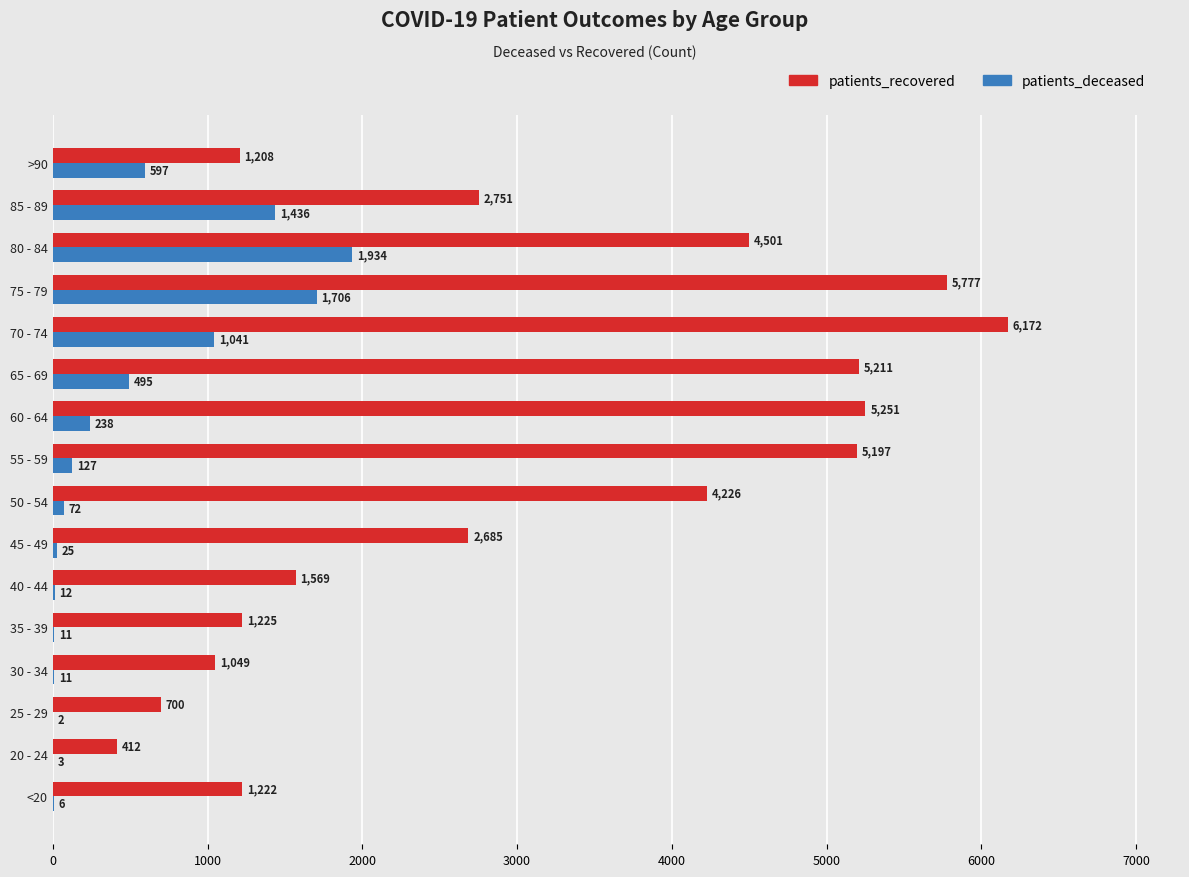

What is the maximum value shown in the chart?

6172